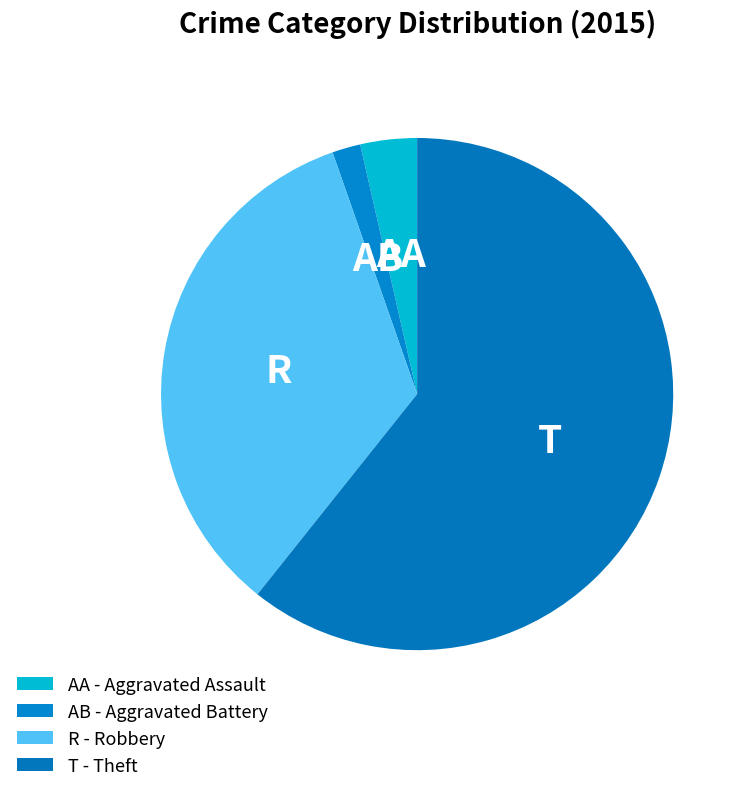

How many slices are in this pie chart?

4